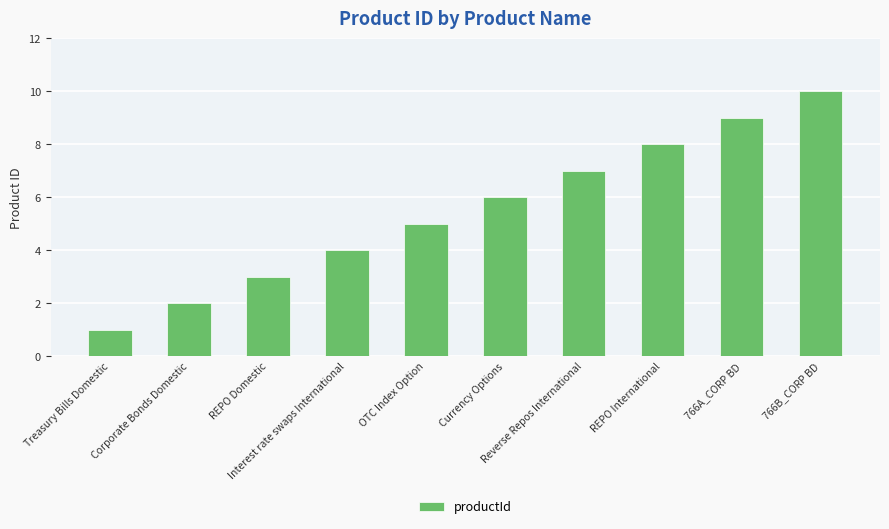

Between OTC Index Option and Reverse Repos International, which is larger?

Reverse Repos International